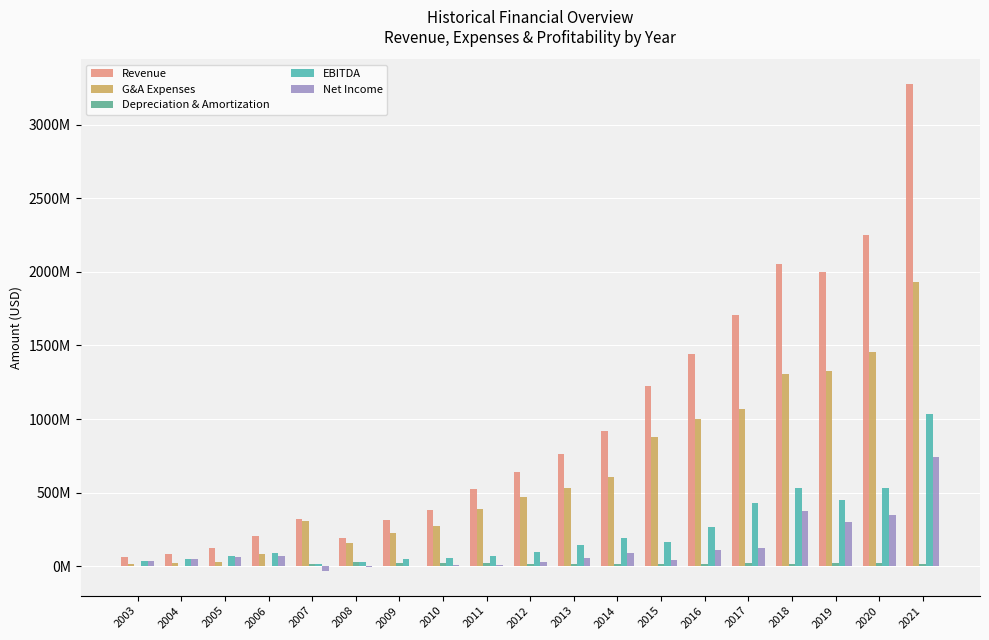

Is the value of Net Income at 2015 greater than the value of Revenue at 2015?

No